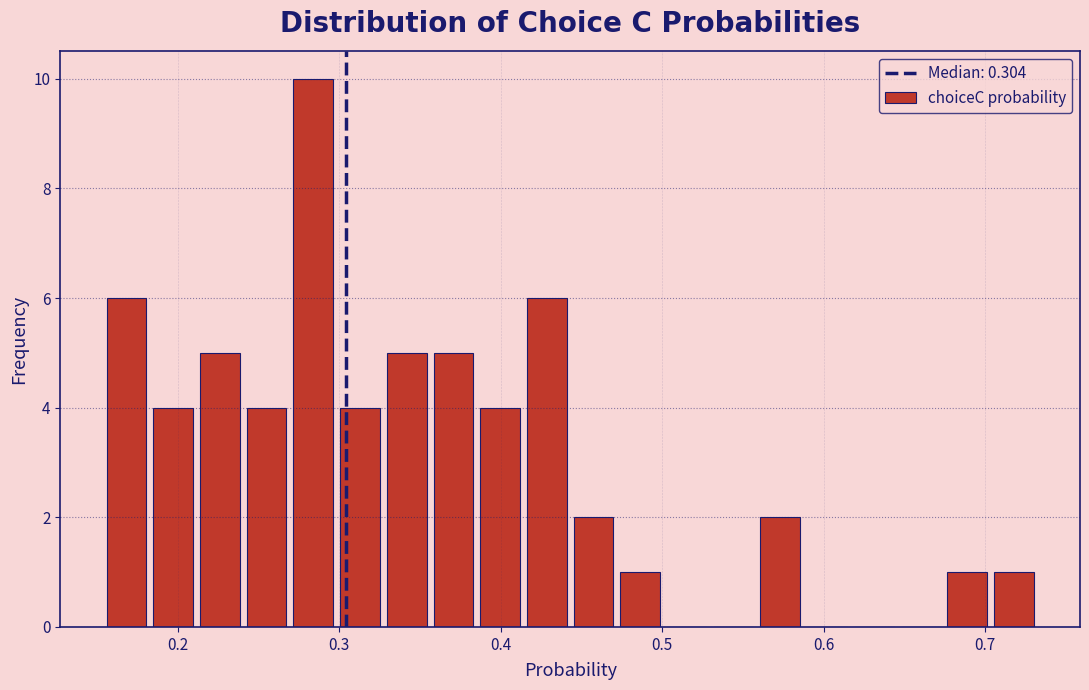

Around what value on the x-axis is the tallest bar? Give the approximate position of its centre, as read against the axis.

0.28